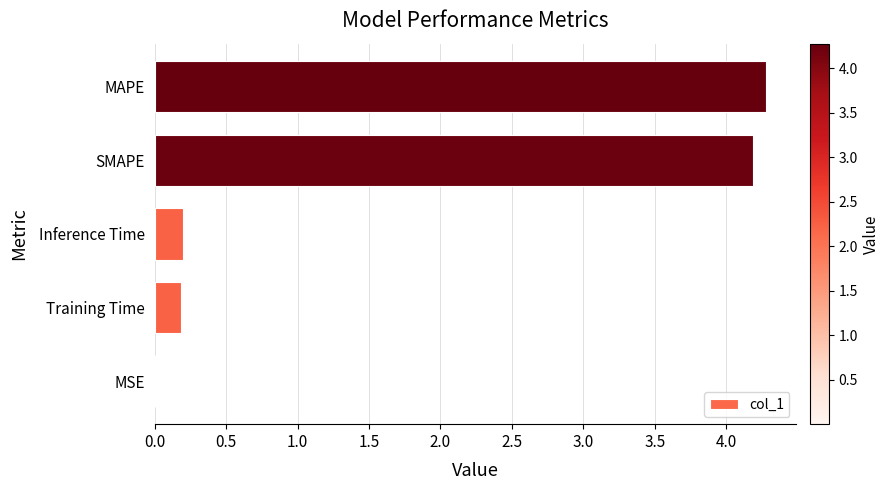

Is it true that the value at MSE is 0.0?

True